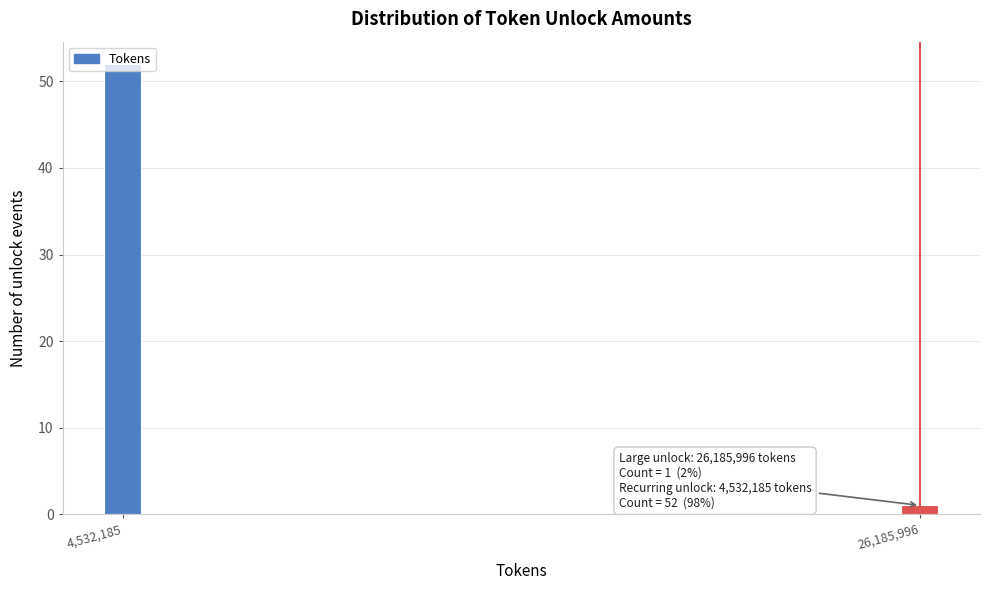

Rank the categories by value from lowest to highest.

26,185,996, 4,532,185